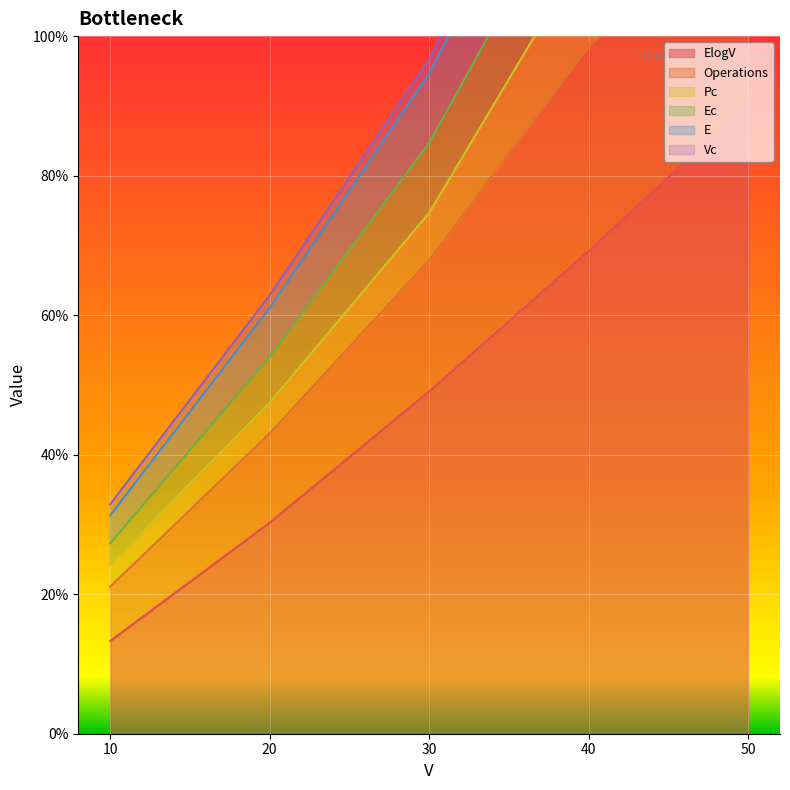

True or false: ElogV and E intersect in this chart.

False